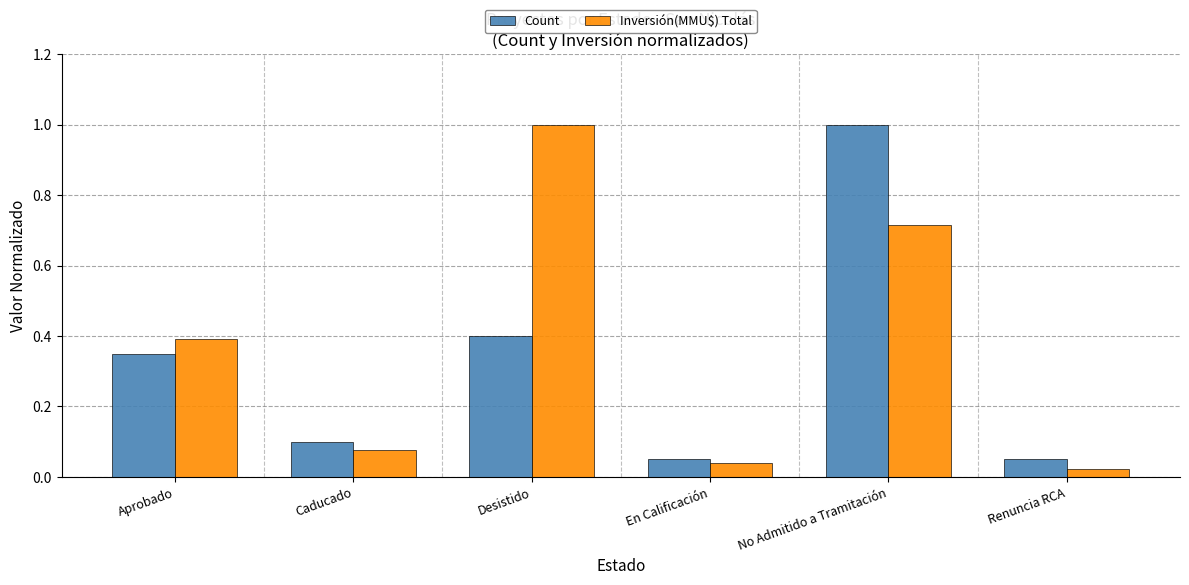

What is the label of the 6th bar from the left?

Renuncia RCA